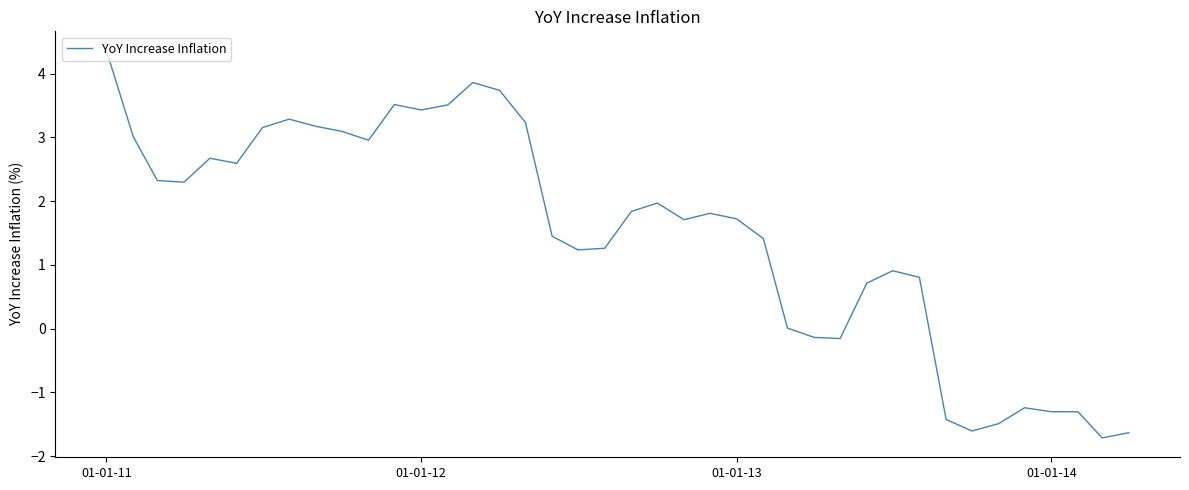

What is the difference between the maximum and minimum values?

6.1